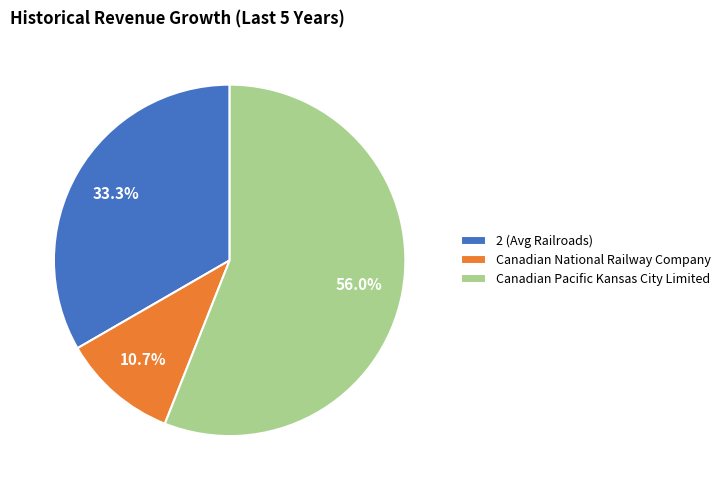

What is the total percentage of Canadian National Railway Company and Canadian Pacific Kansas City Limited?

66.7%